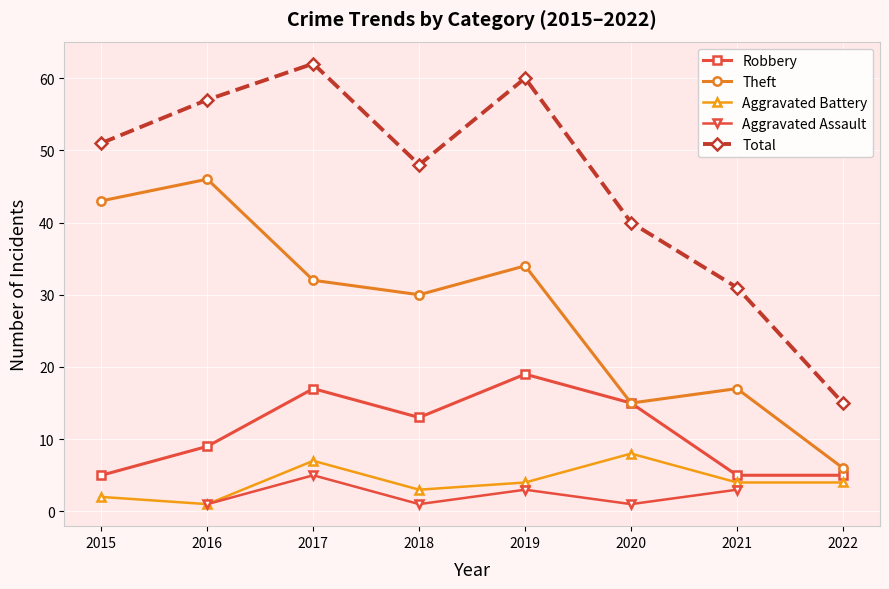

What is the difference between the second highest and minimum values in the Total series?

45